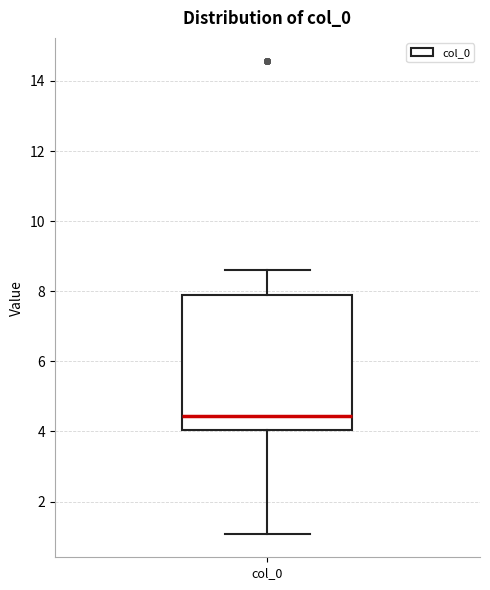

Transcribe this box plot: give where the median line is, the range the box spans, and where the two whiskers end, as read against the y-axis. The values are not printed on the chart, so give them approximately, as read against the axis.

median 4.4, box 4.0 to 7.8, whiskers 1.0 to 8.6